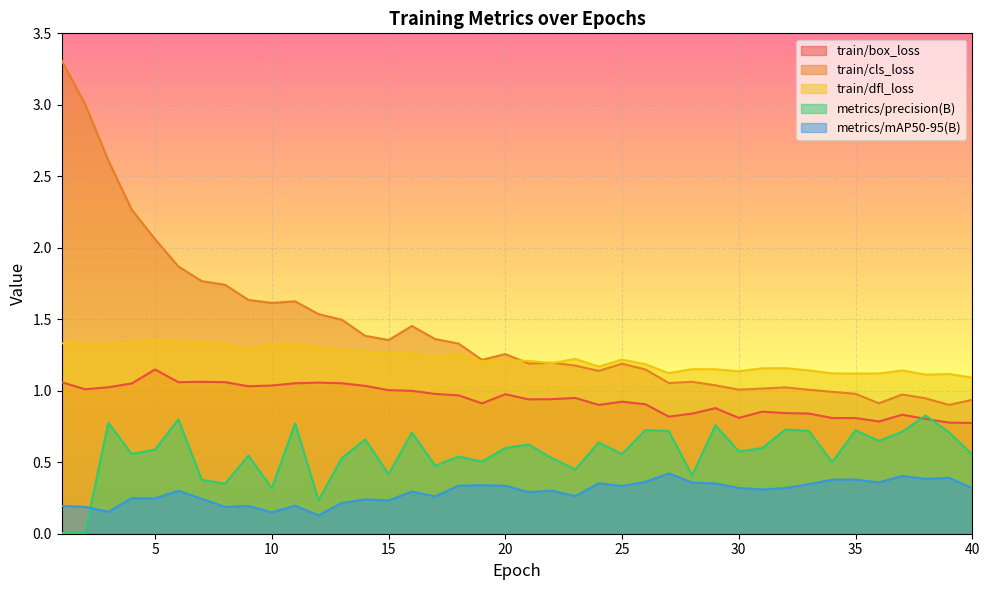

At which label is train/box_loss closest to 0?

40